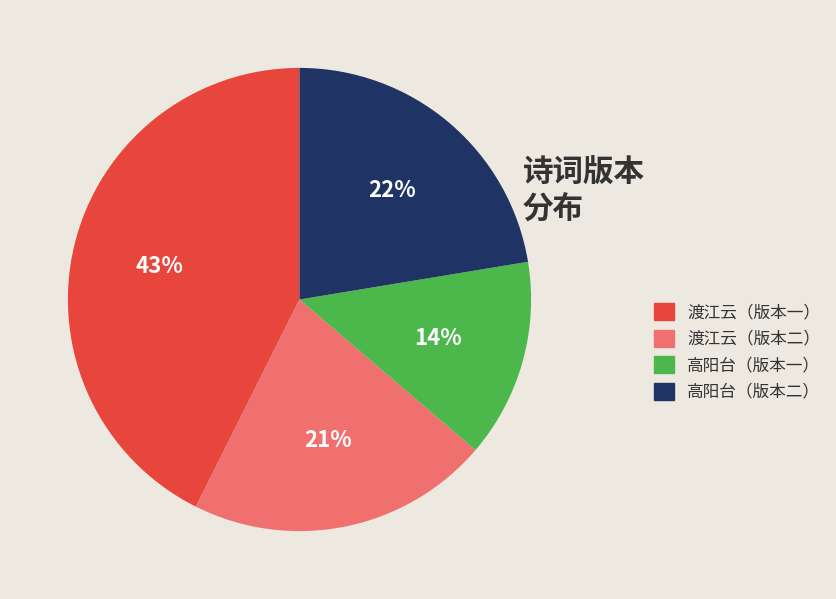

Which has a higher value, 渡江云（版本二） or 高阳台（版本一）?

渡江云（版本二）